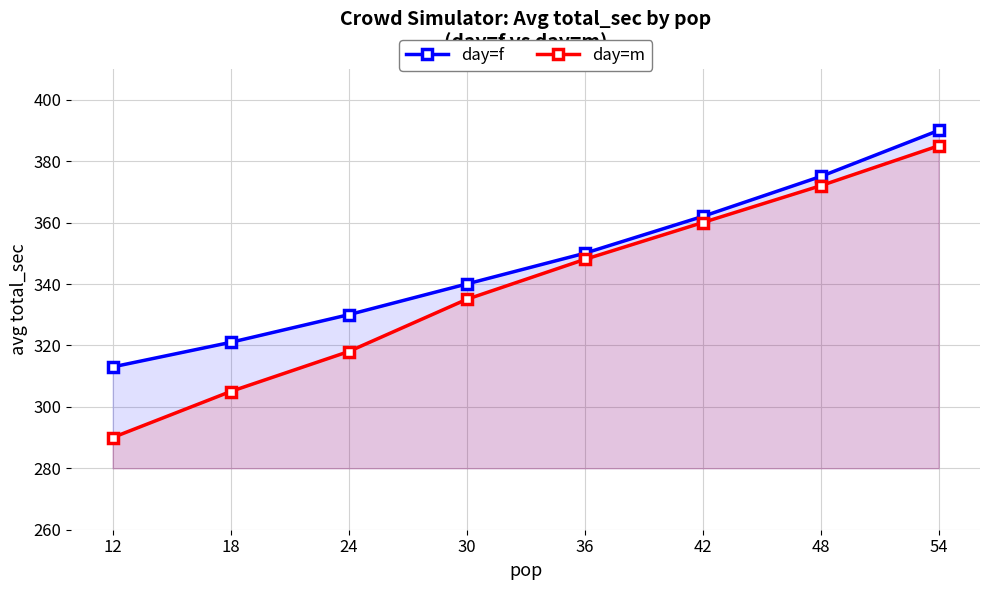

What is the maximum value for day=m?

385